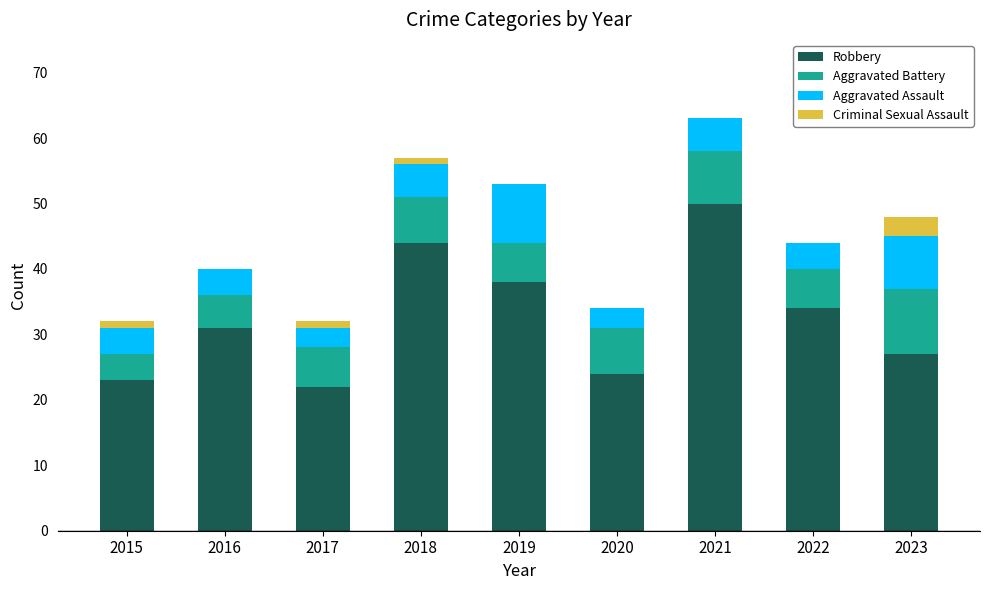

What is the maximum value for Robbery?

50